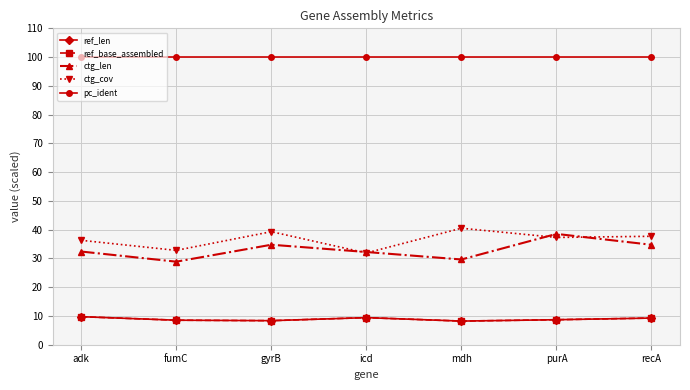

True or false: ctg_len and ref_len intersect in this chart.

False